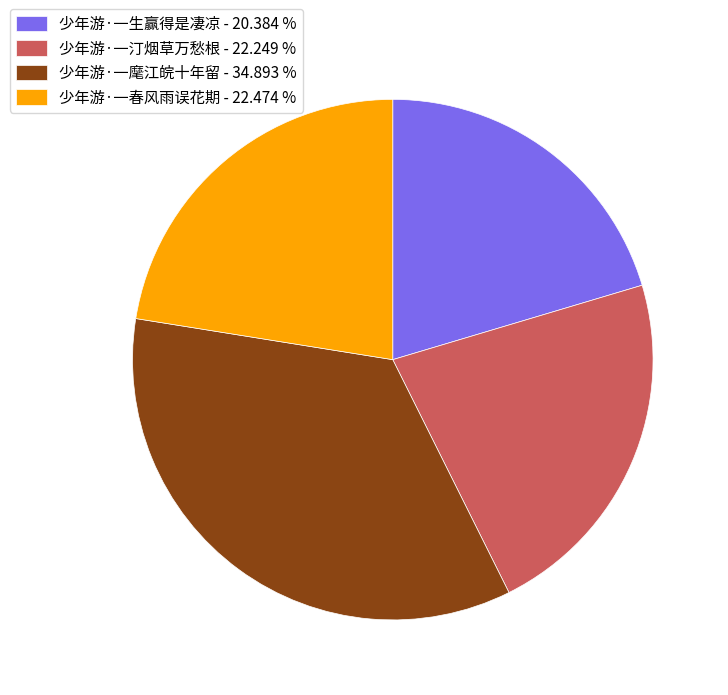

Is there any slice that represents more than half of the pie?

No